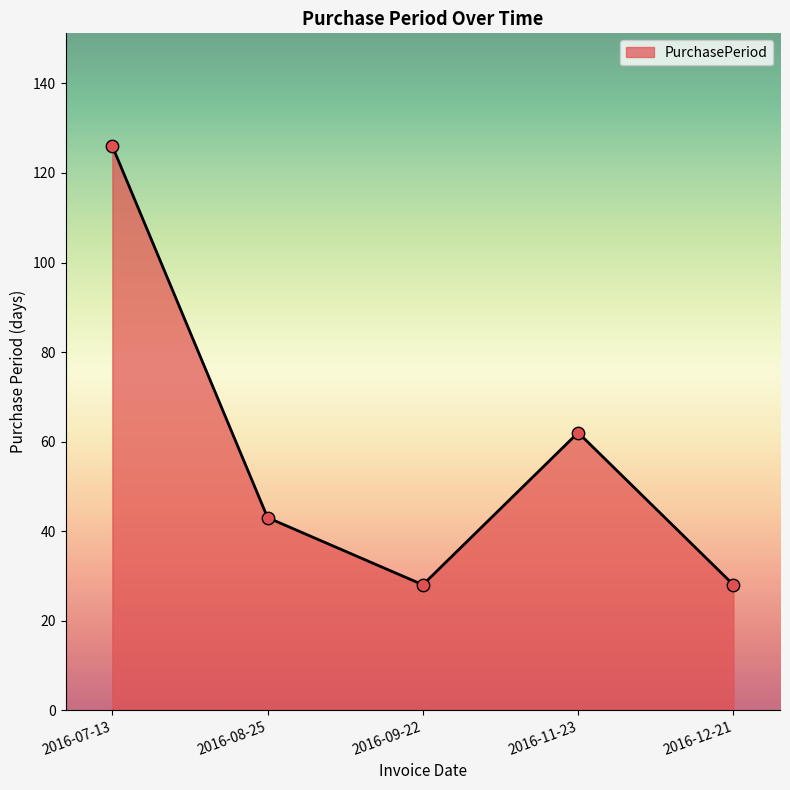

What is the change in value from 2016-07-13 to 2016-08-25?

-83